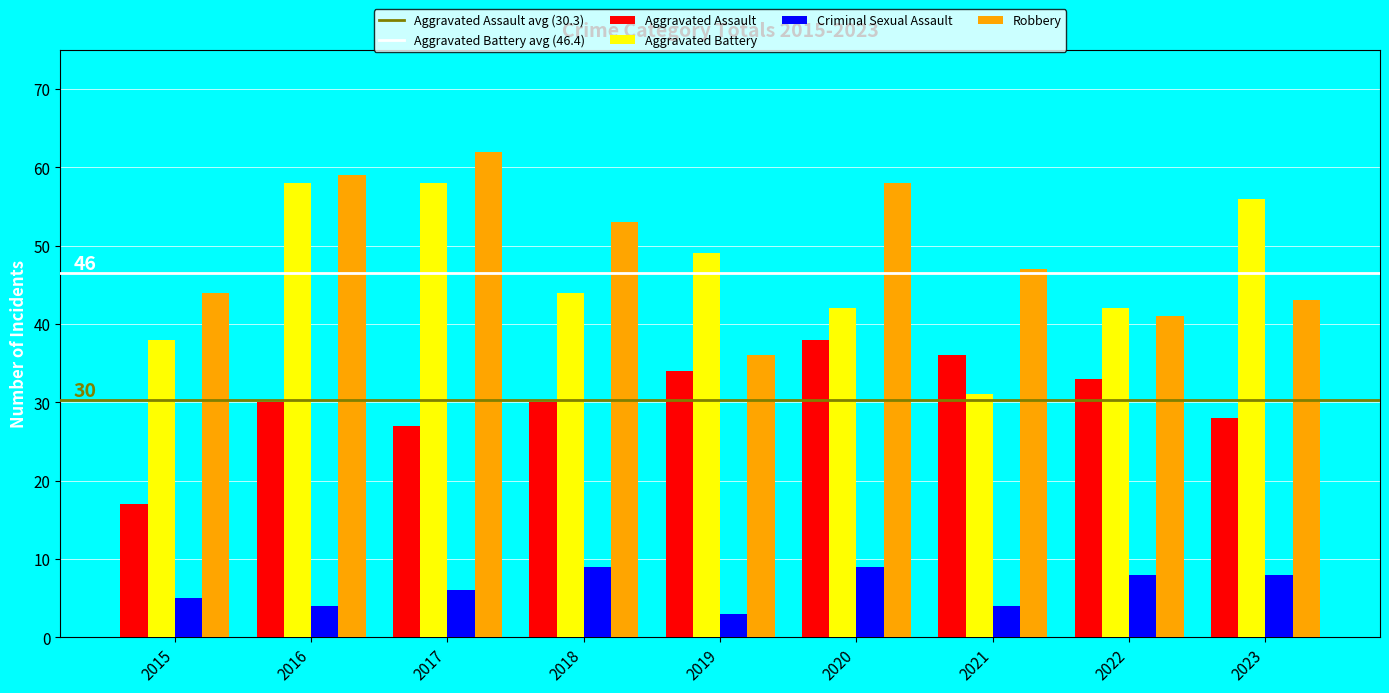

What is the spread (max minus min) of values at 2018?

44